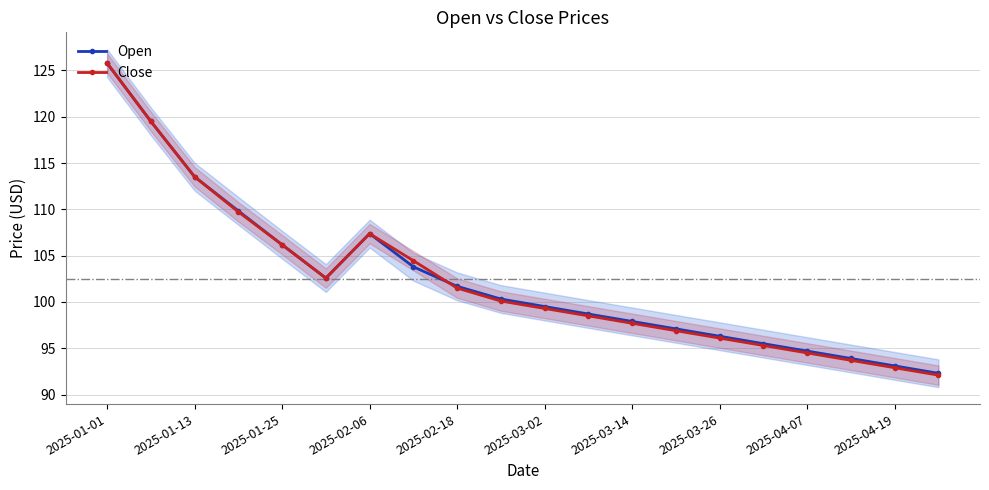

Reading left to right, transcribe all the data shown in this chart.

Open: 125.8	119.5	113.5	109.8	106.2	102.6	107.4	103.8	101.7	100.3	99.5	98.7	97.9	97.1	96.3	95.5	94.7	93.9	93.1	92.3
Close: 125.8	119.5	113.5	109.7	106.2	102.6	107.4	104.5	101.5	100.1	99.3	98.5	97.7	96.9	96.1	95.3	94.5	93.7	92.9	92.1